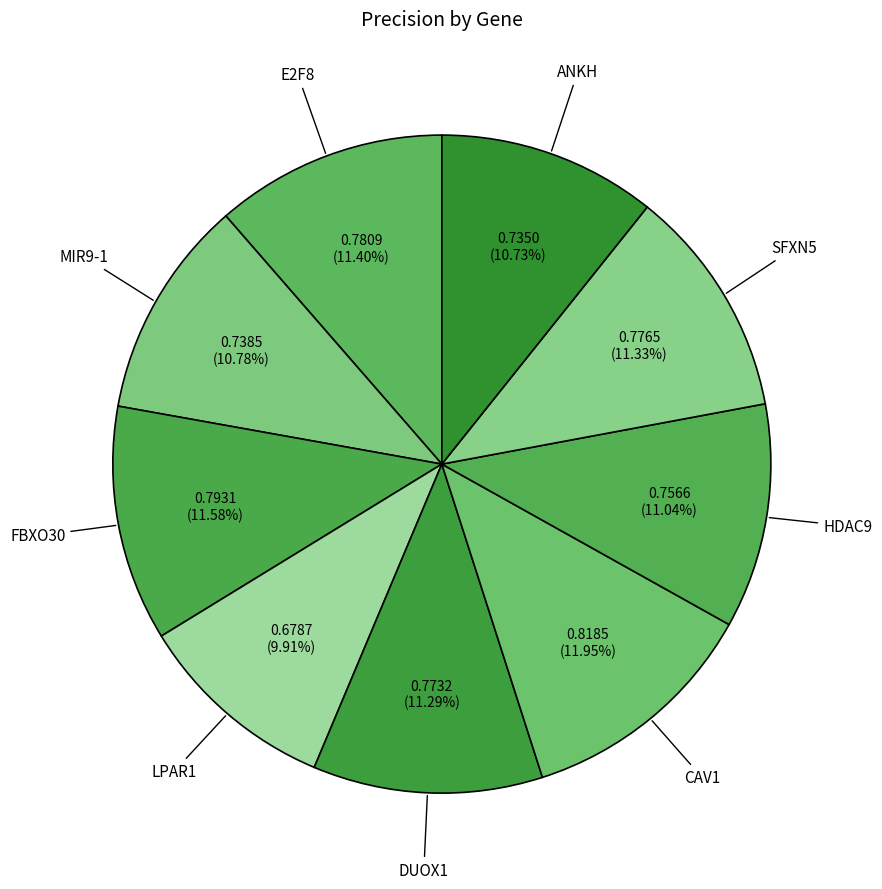

What is the smallest slice in the pie chart?

LPAR1